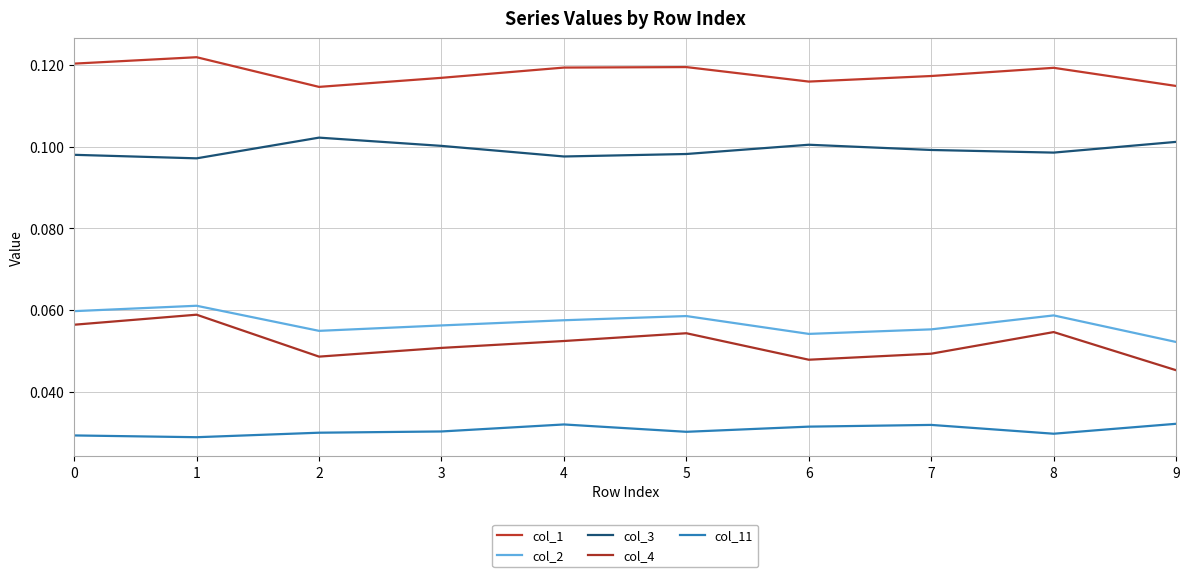

Which has a higher value, 8 or 3?

8